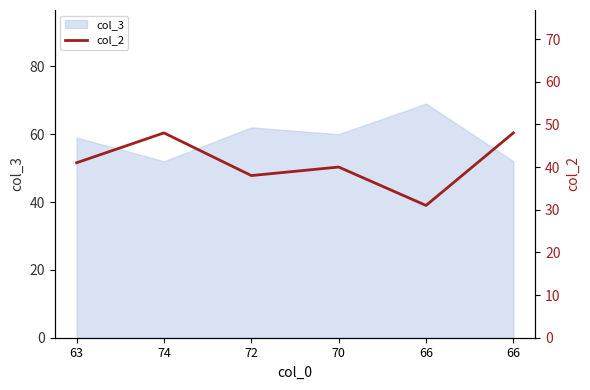

How many points are lower than both their immediate neighbors (excluding endpoints)?

2